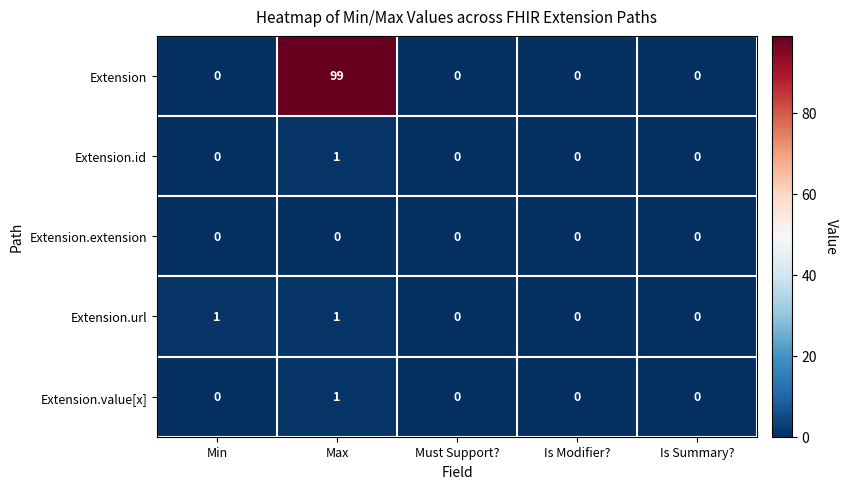

At which category does the chart reach its peak across all series?

Max